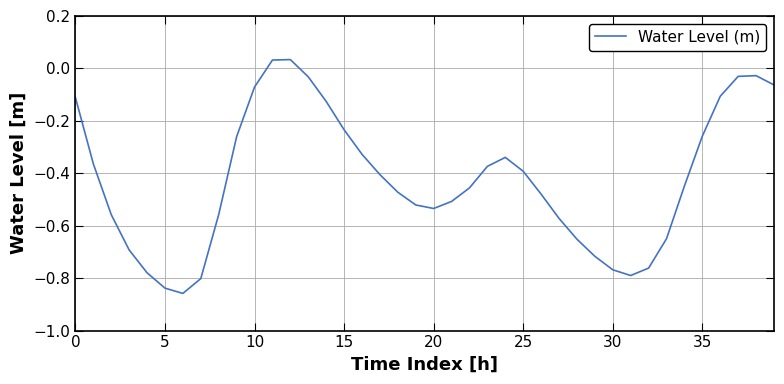

How many lines are shown in the chart?

1